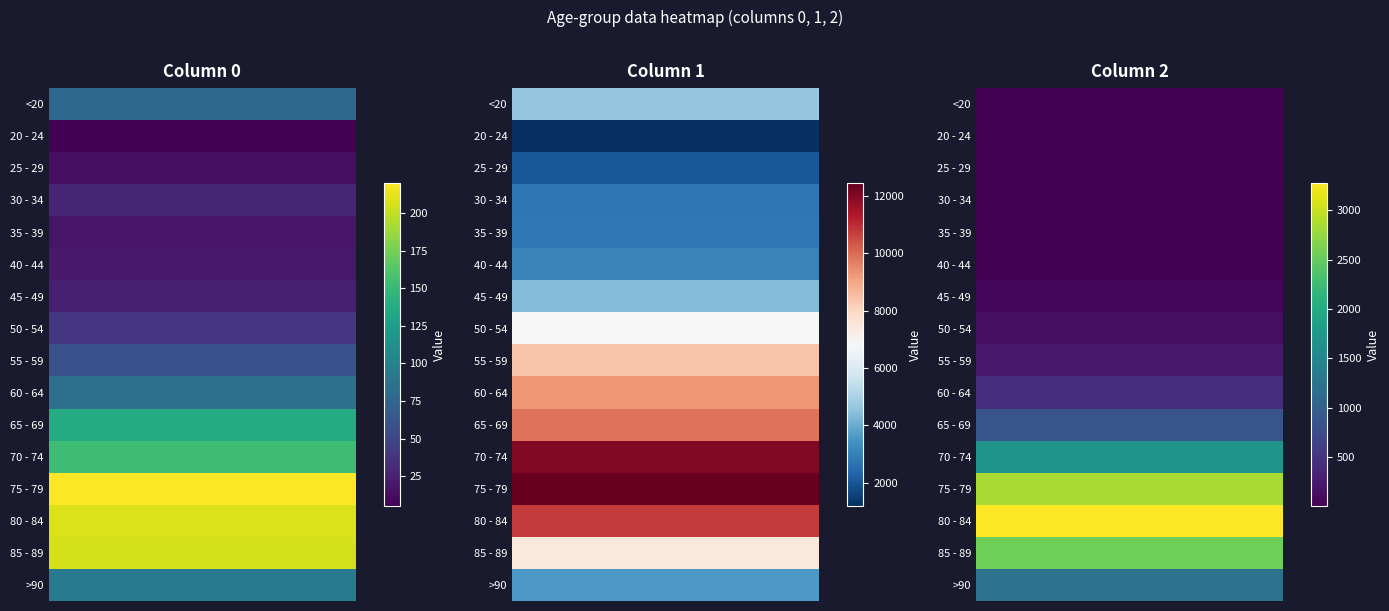

How many series are shown in this chart?

16